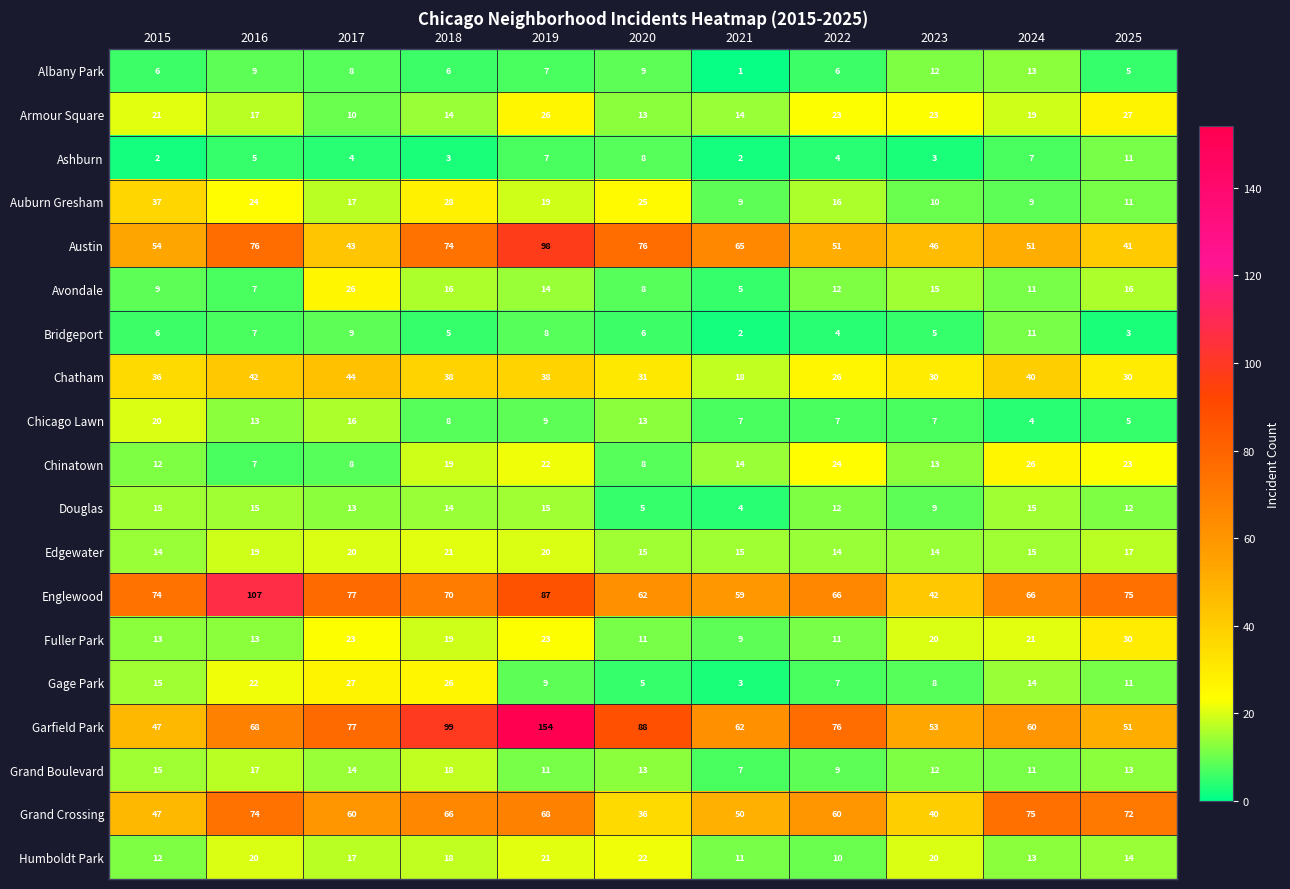

What is the spread (max minus min) of values at 2024?

71